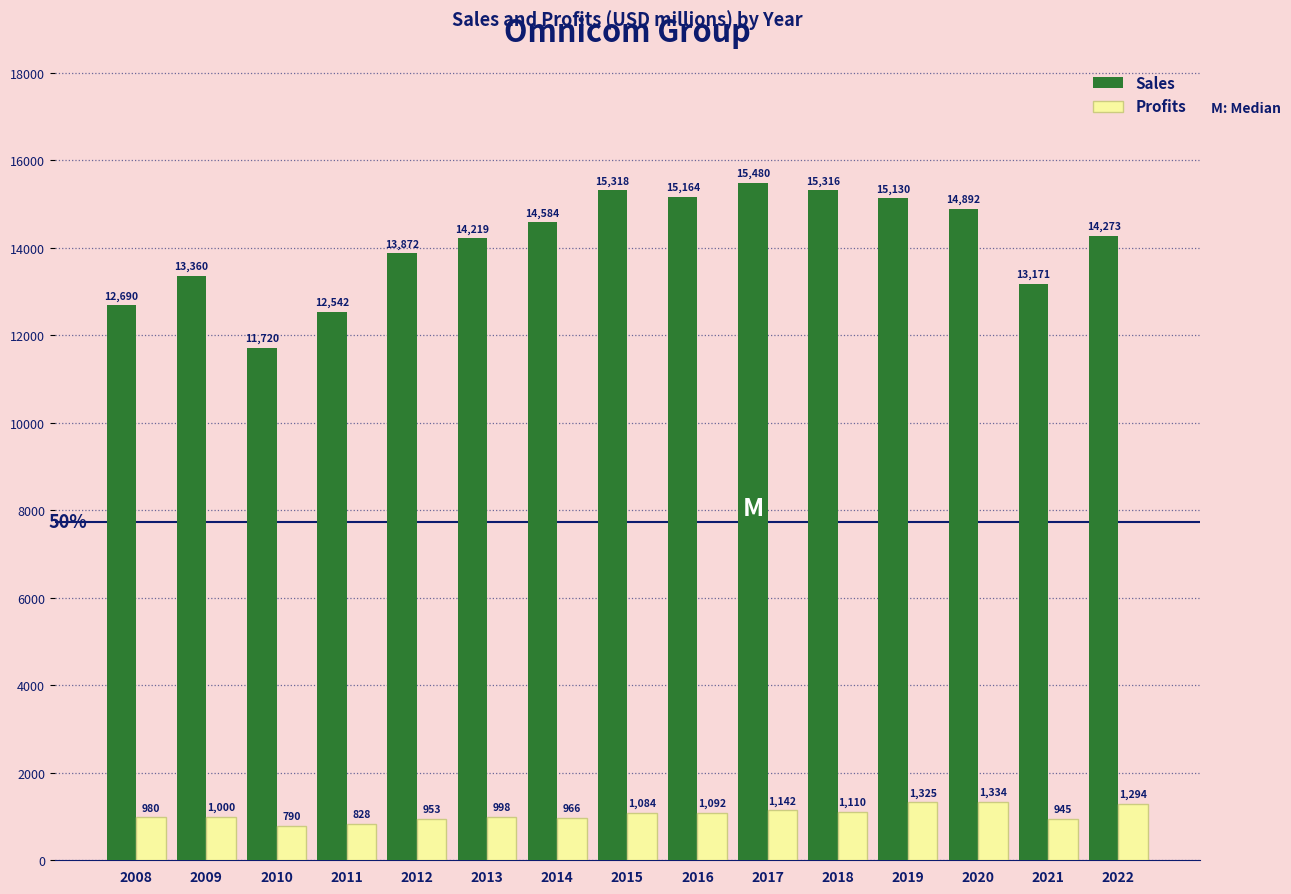

Rank the series by their maximum value, from highest to lowest.

Sales, Profits